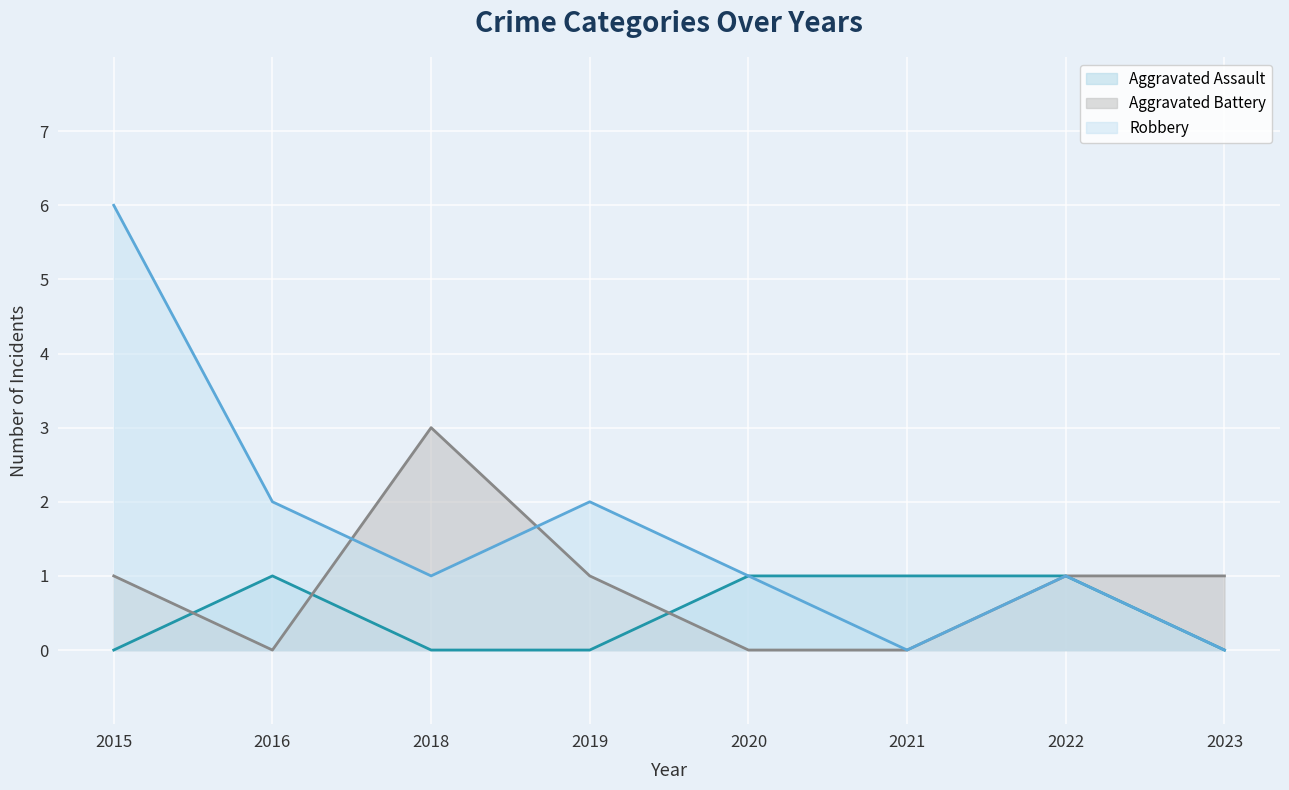

How many lines are shown in the chart?

3